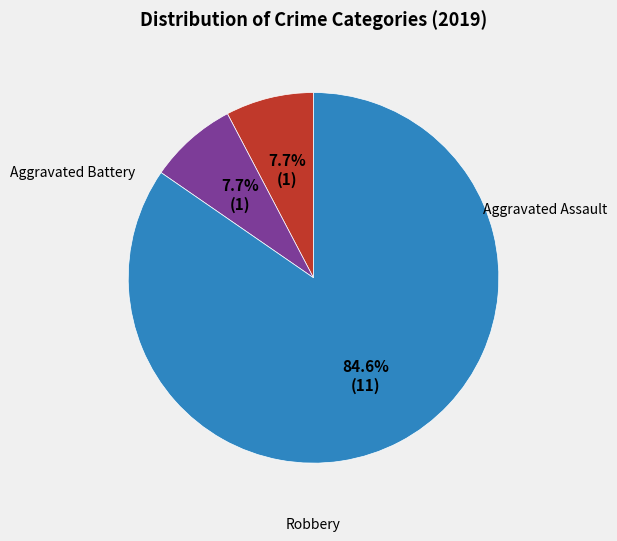

Is there a majority slice in this chart?

Yes